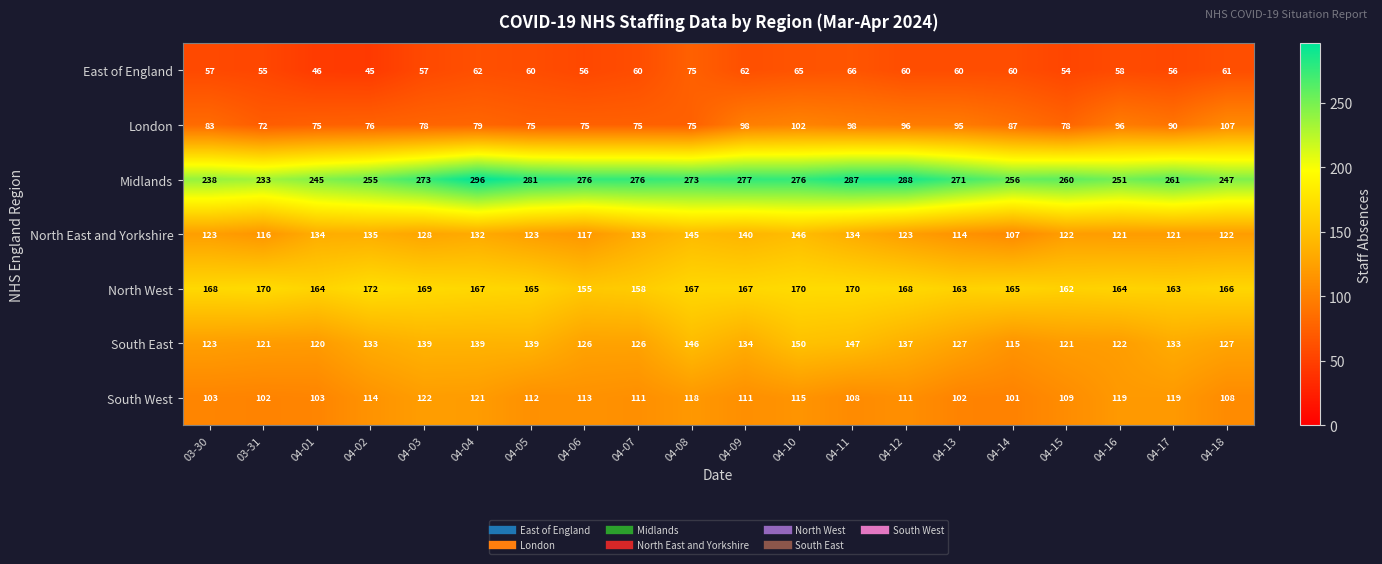

What is the total value across all series at 04-07?

939